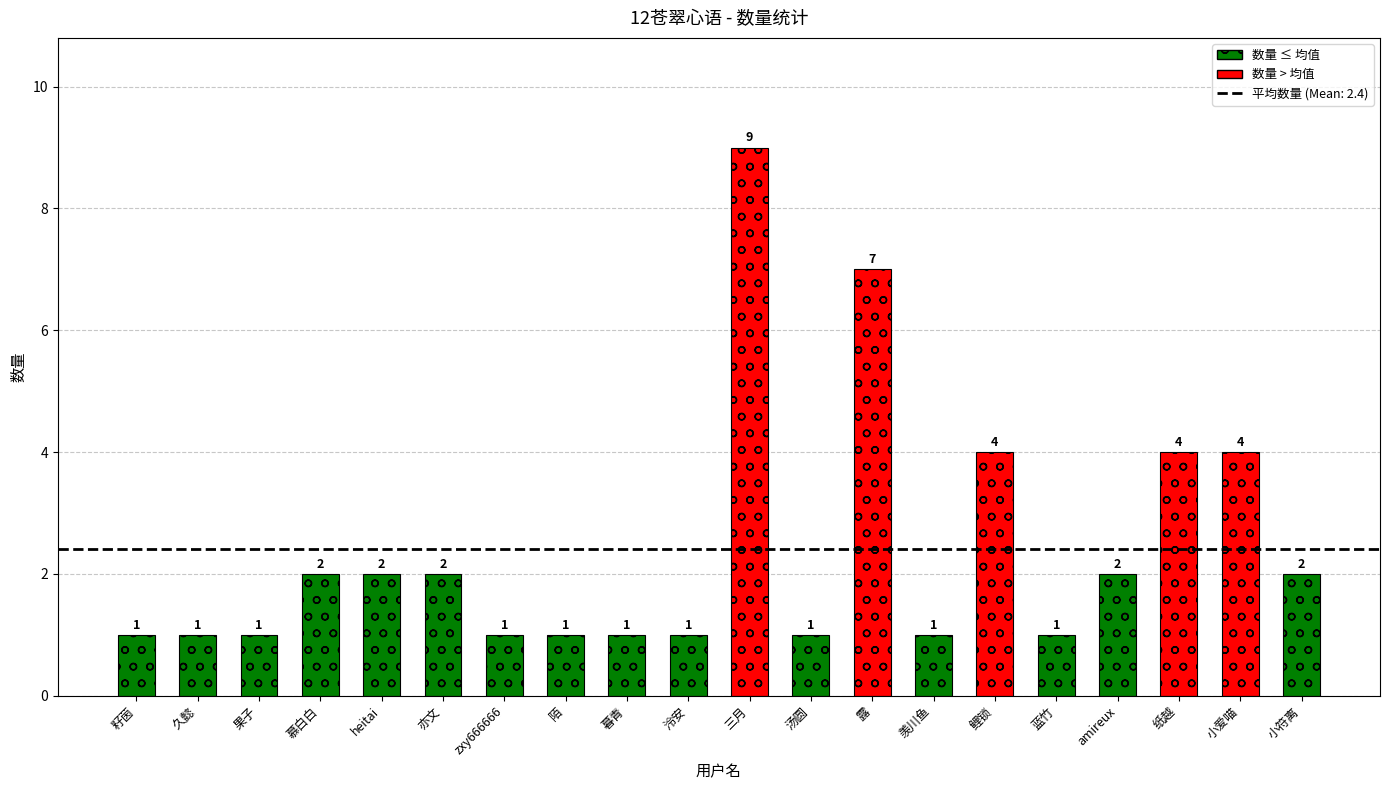

What is the value of the 1st bar from the left?

1